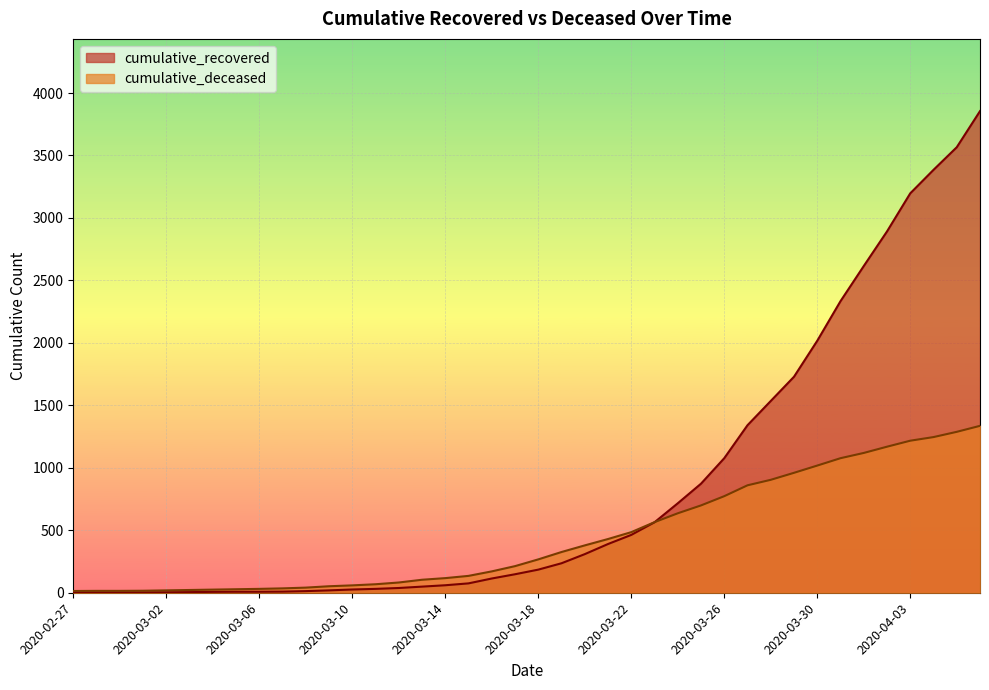

True or false: cumulative_deceased has more than 2 interior local peaks.

False